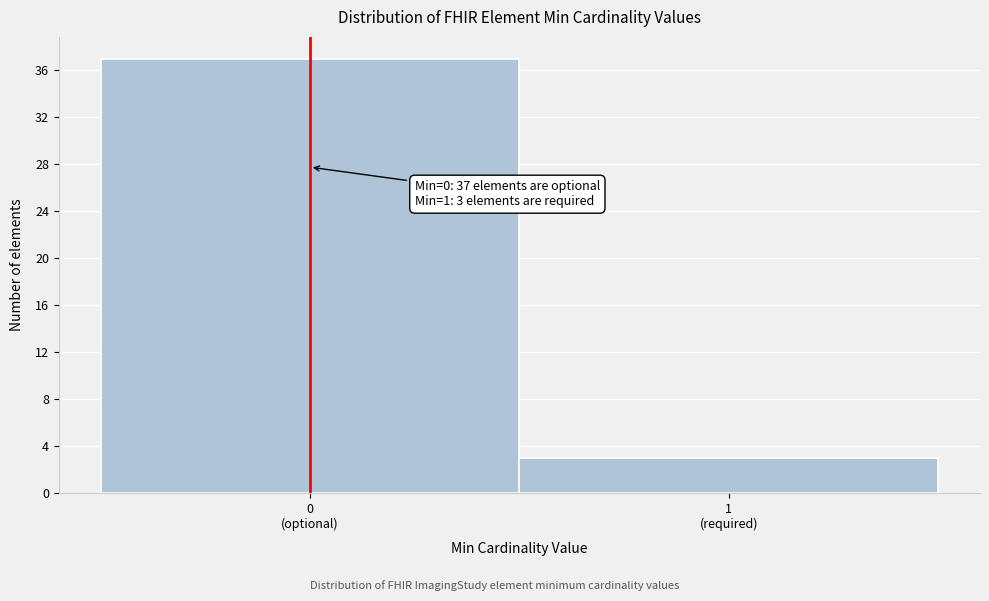

Reading left to right, transcribe all the data shown in this chart.

37	3